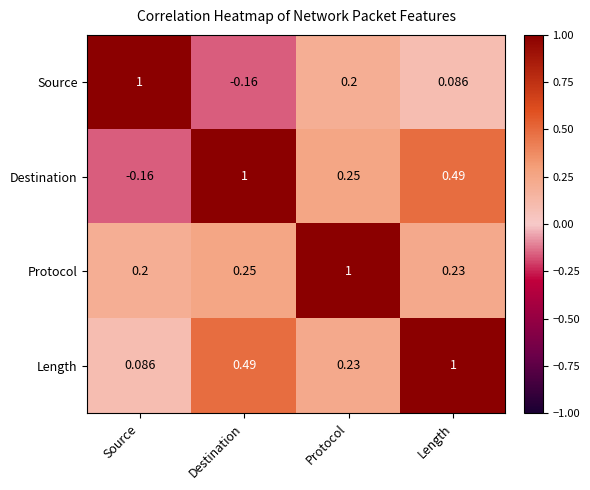

Which category has the highest value in the Source series?

Source